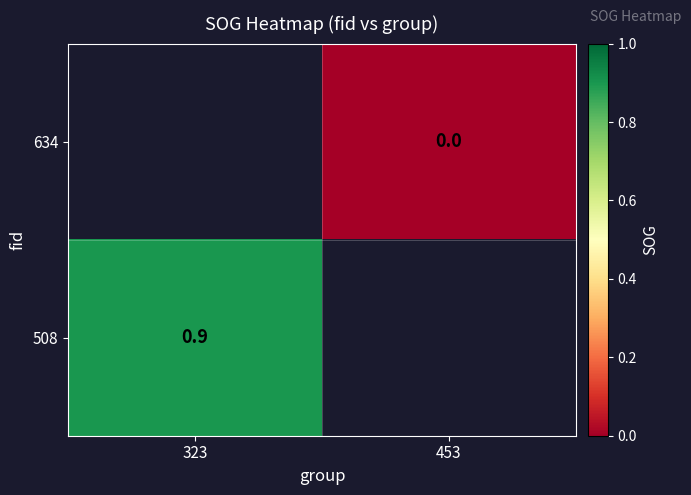

Is it true that 508 equals 1.4 at 323?

False